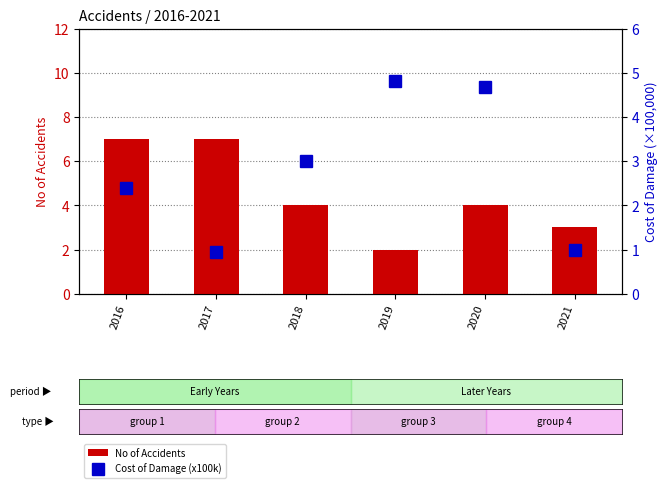

At which category is the sum across all series the highest?

2016